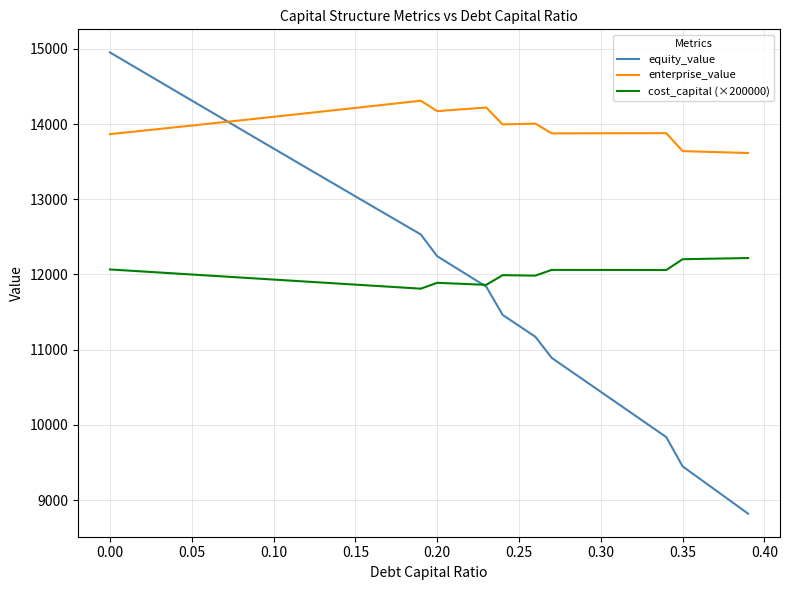

List the series in order of their peak value, lowest first.

cost_capital (×200000), enterprise_value, equity_value